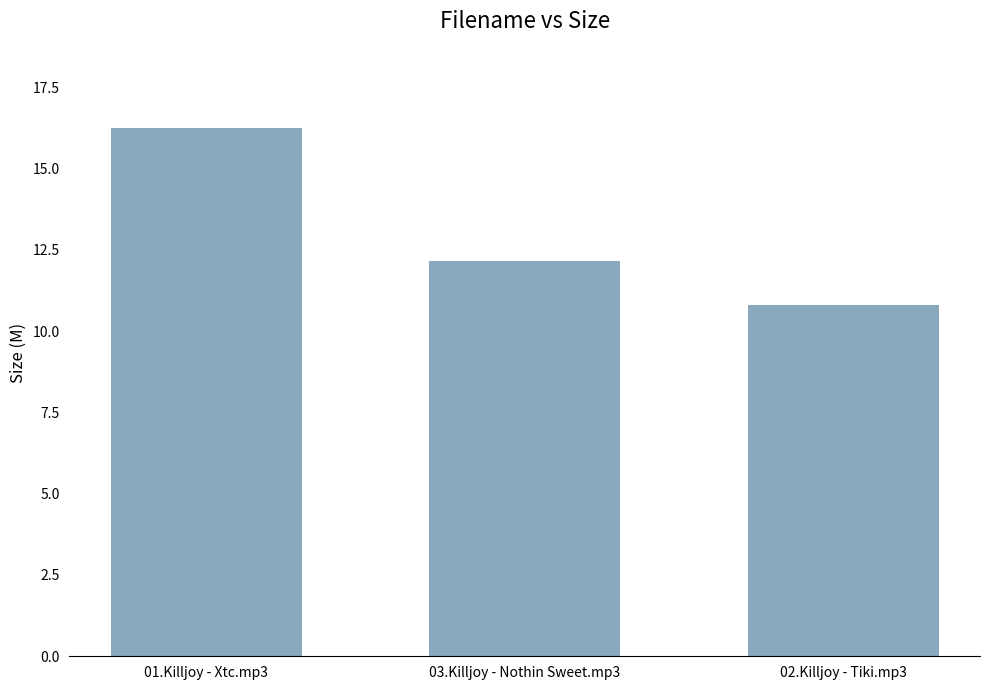

What is the label of the 3rd bar from the right?

01.Killjoy - Xtc.mp3